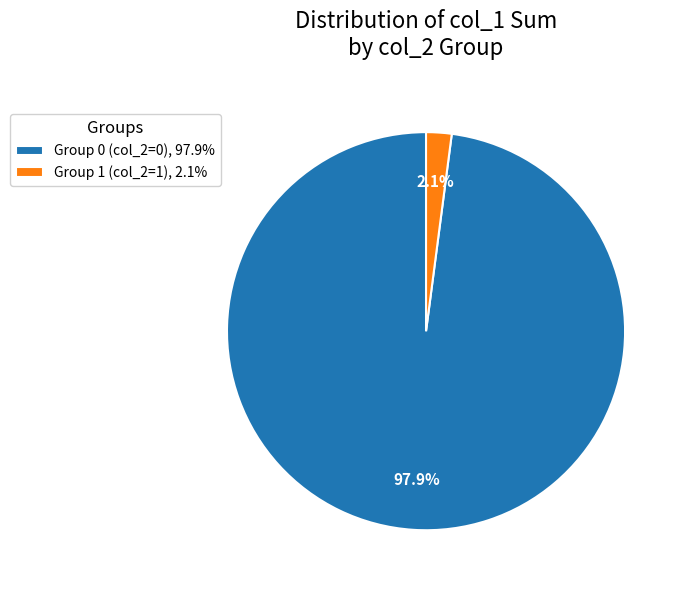

Which slice is the smallest?

Group 1 (col_2=1), 2.1%